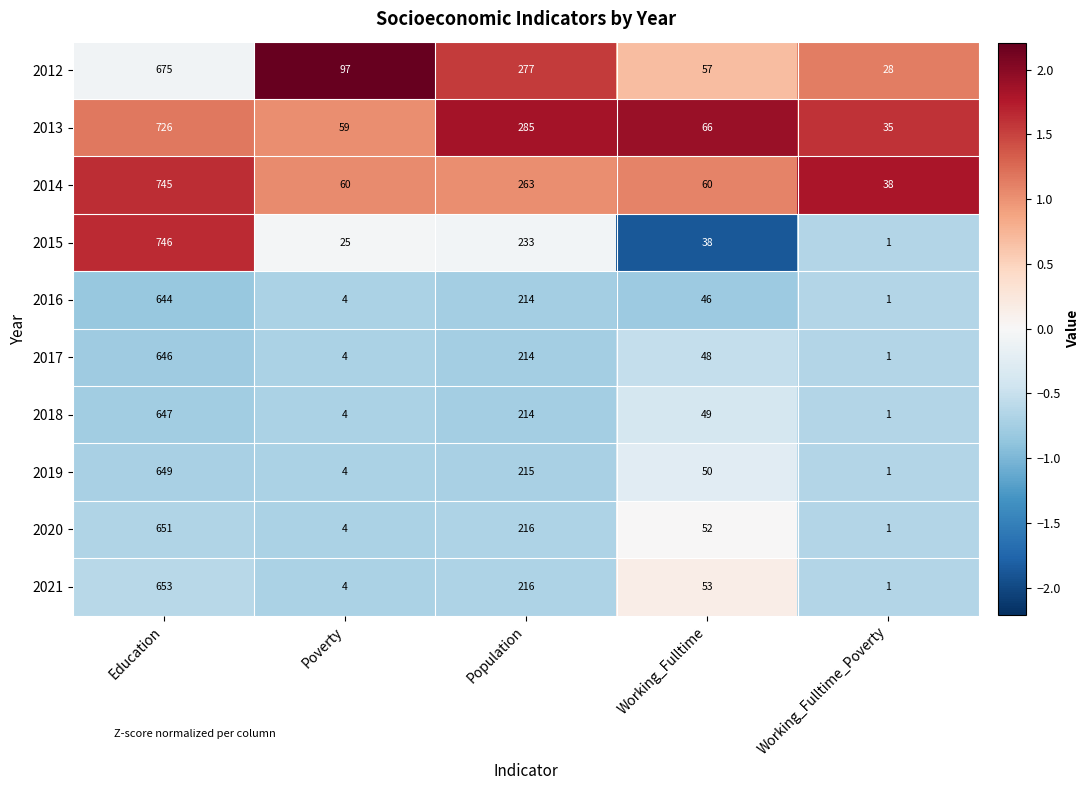

How many categories are shown in the chart?

5